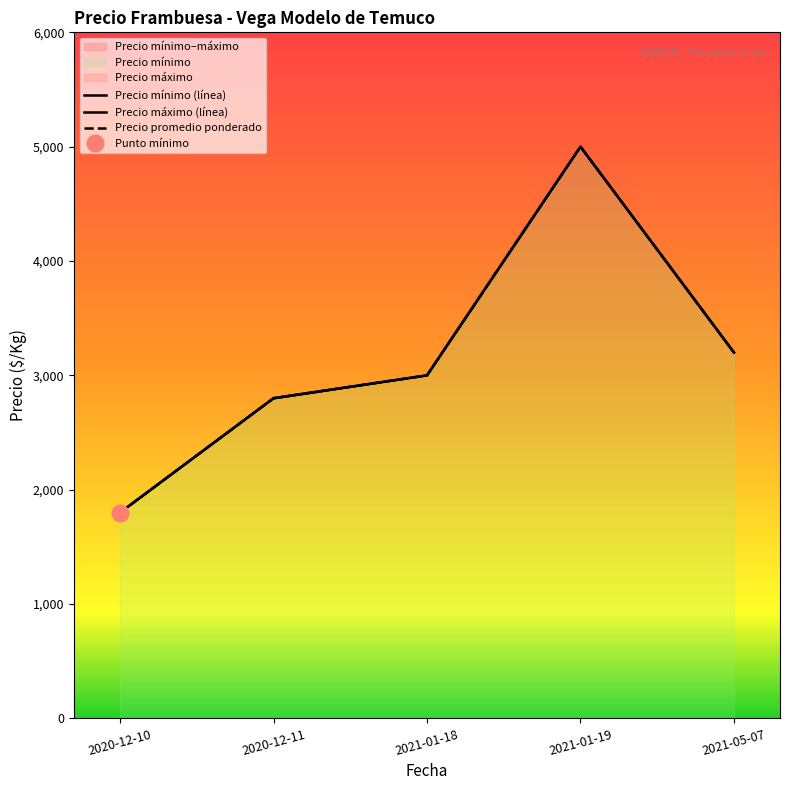

What is the minimum value shown in the chart?

1800